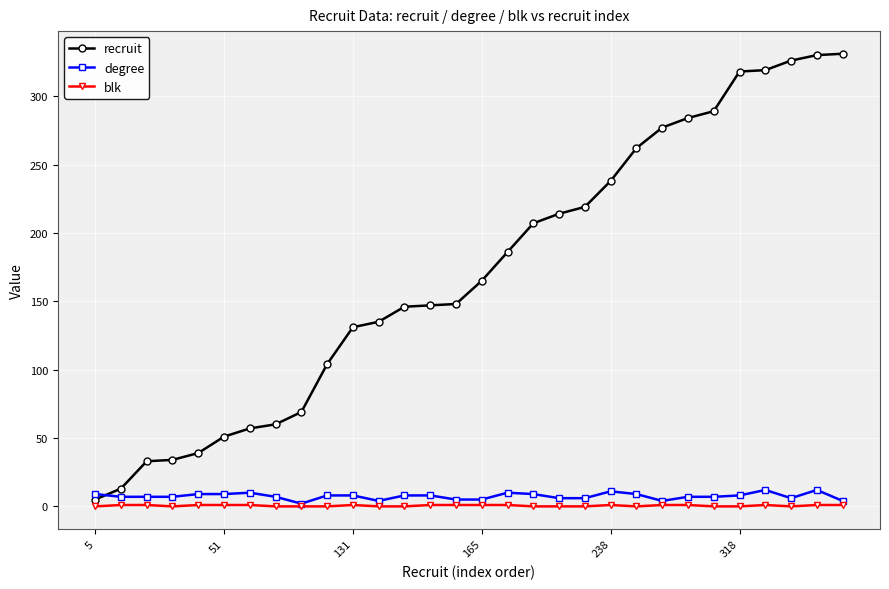

What is the greatest value displayed?

331